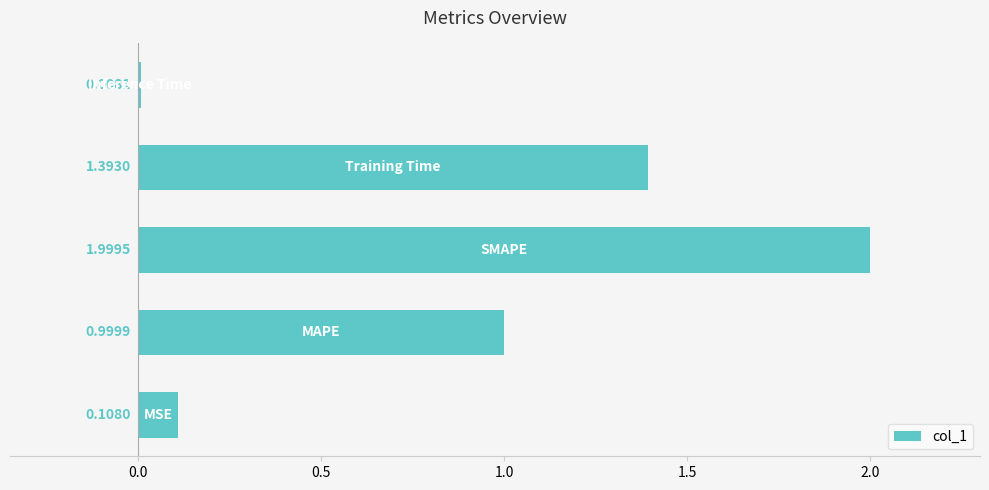

What is the average value?

0.9